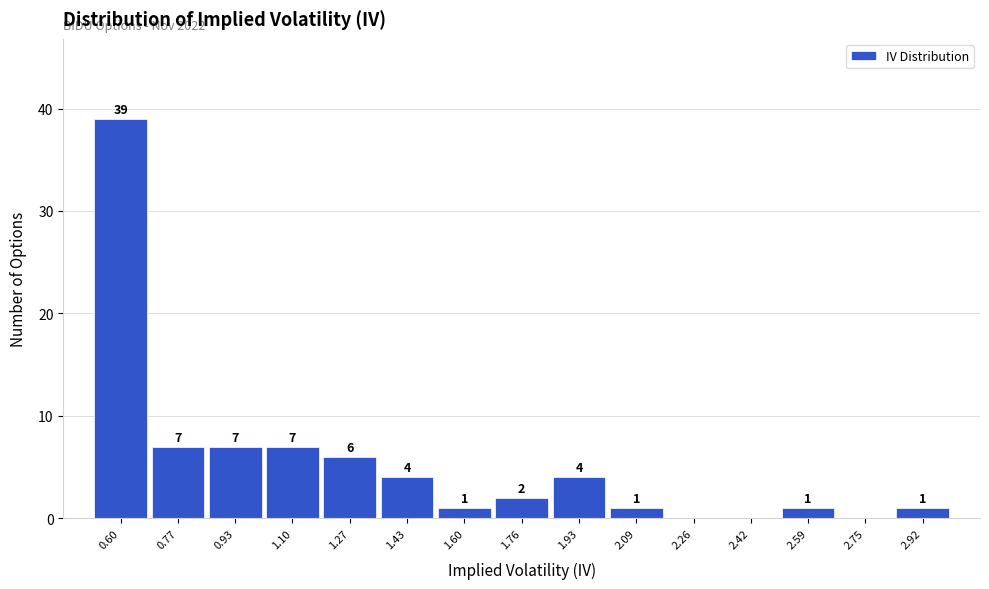

Reading left to right, extract all data points from this chart.

0.60=39	0.77=7	0.93=7	1.10=7	1.27=6	1.43=4	1.60=1	1.76=2	1.93=4	2.09=1	2.26=0	2.42=0	2.59=1	2.75=0	2.92=1